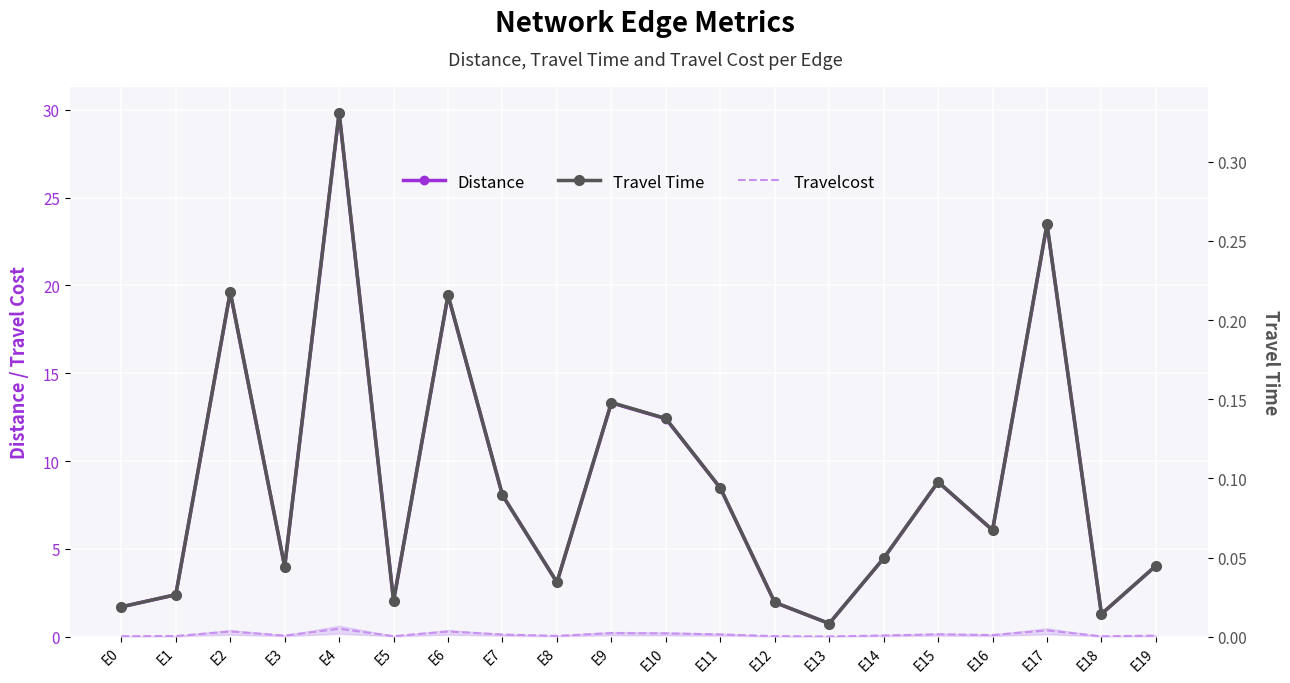

Reading left to right, list all the values displayed in this chart.

Distance: 1.7	2.4	19.6	4.0	29.8	2.0	19.4	8.0	3.1	13.3	12.4	8.5	1.9	0.7	4.5	8.8	6.1	23.5	1.3	4.0
Travelcost: 0.0	0.0	0.3	0.1	0.5	0.0	0.3	0.1	0.0	0.2	0.2	0.1	0.0	0.0	0.1	0.1	0.1	0.4	0.0	0.1
Travel Time: 0.0	0.0	0.2	0.0	0.3	0.0	0.2	0.1	0.0	0.1	0.1	0.1	0.0	0.0	0.0	0.1	0.1	0.3	0.0	0.0